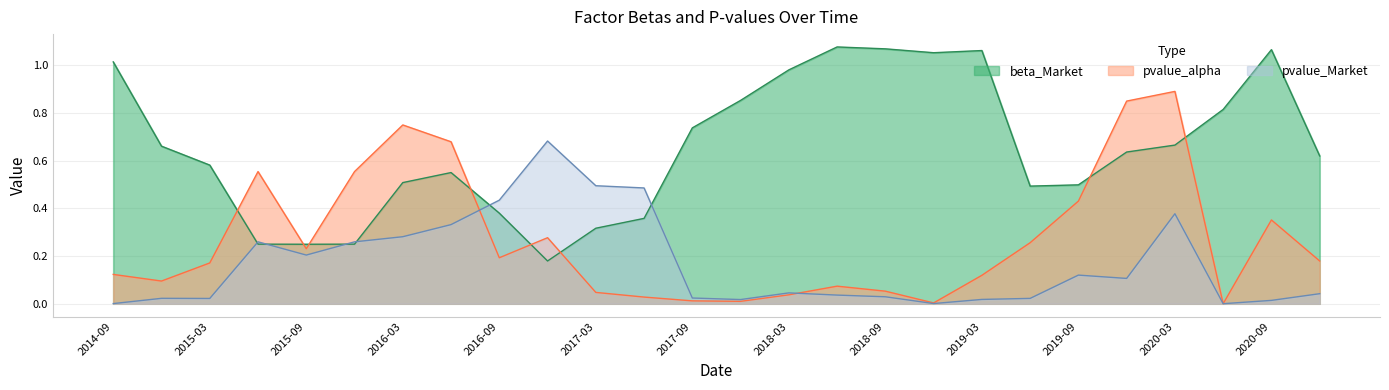

What are all the series names shown in the legend?

beta_Market, pvalue_alpha, pvalue_Market